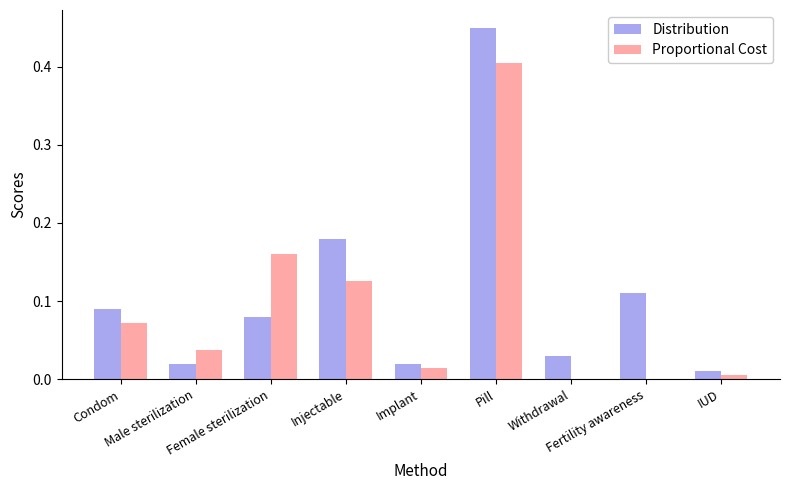

Between Condom and Injectable, which series saw the biggest shift?

Distribution